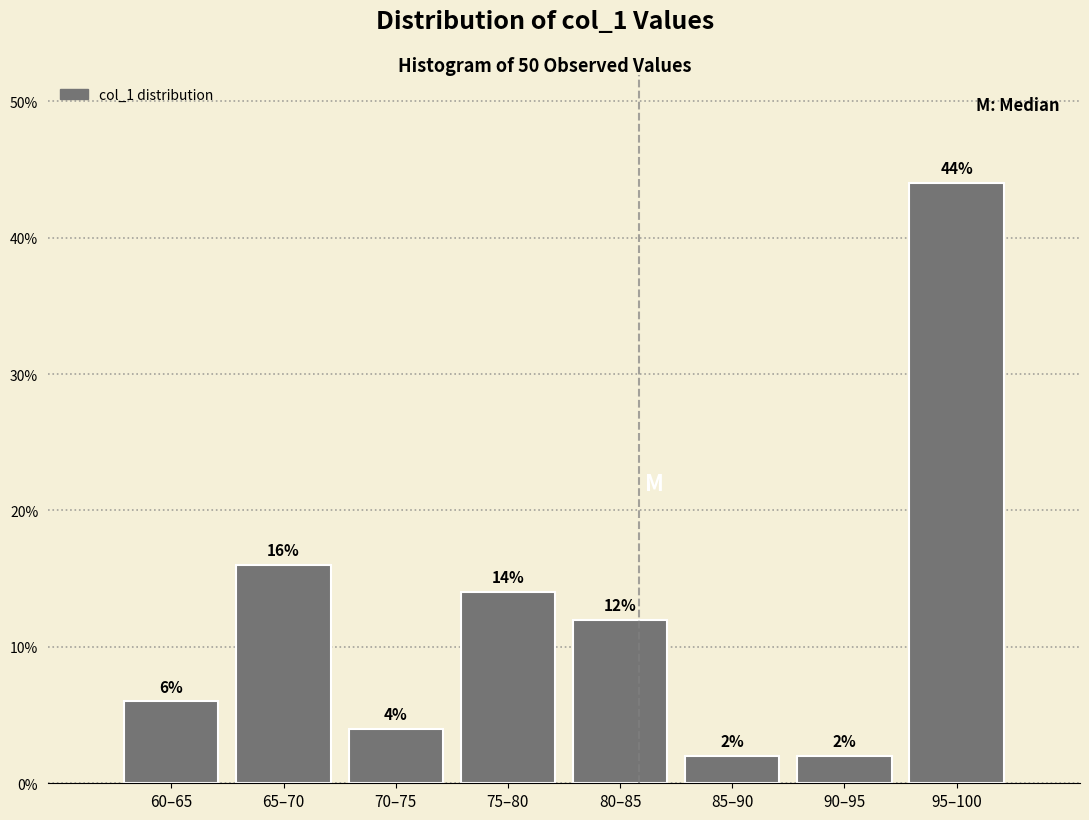

Reading left to right, list all the values displayed in this chart.

6.0	16.0	4.0	14.0	12.0	2.0	2.0	44.0